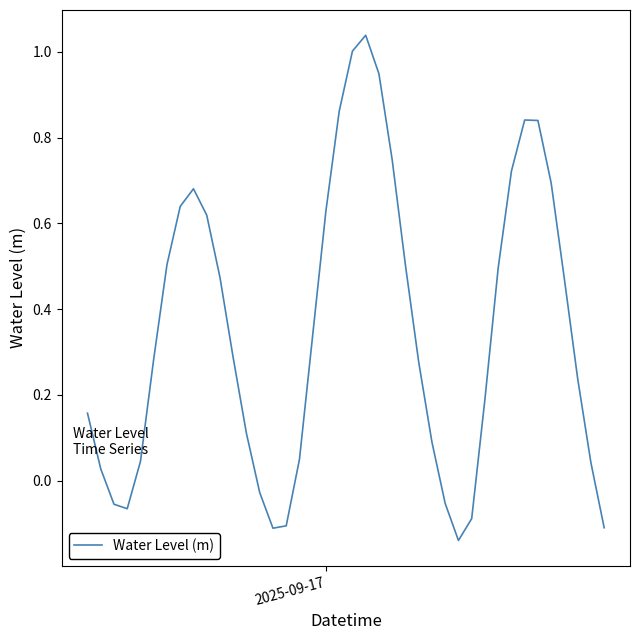

What is the difference between the maximum and minimum values?

1.2